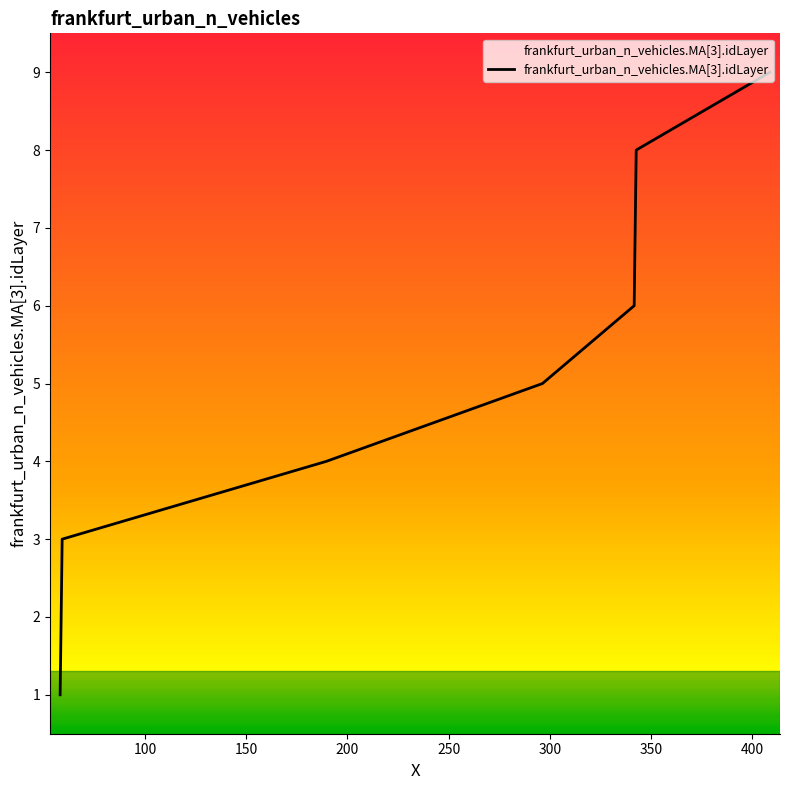

What is the difference between the maximum and minimum values?

8